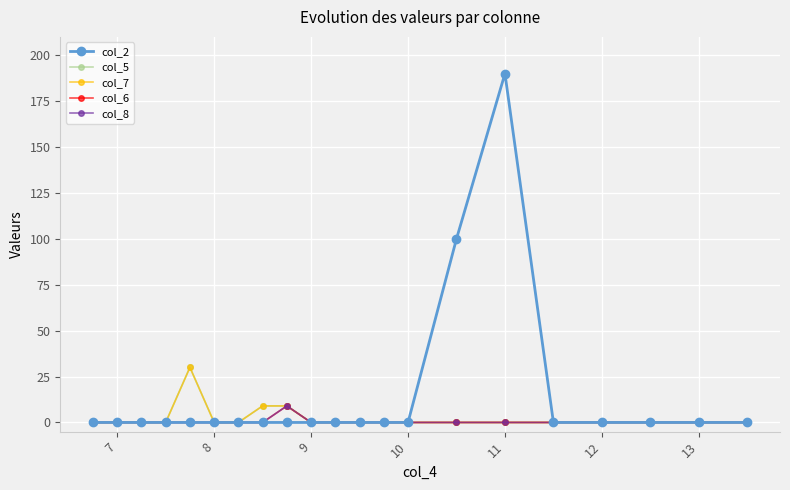

At how many categories does at least one series exceed 160?

1